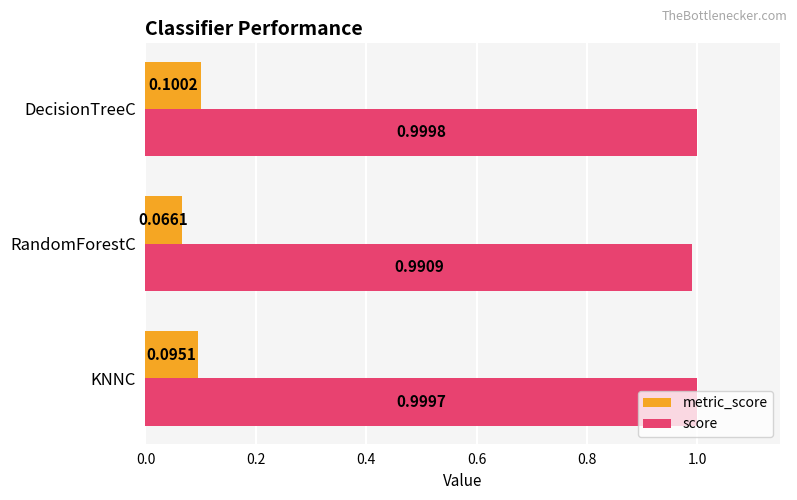

At how many categories does at least one series exceed 0?

3